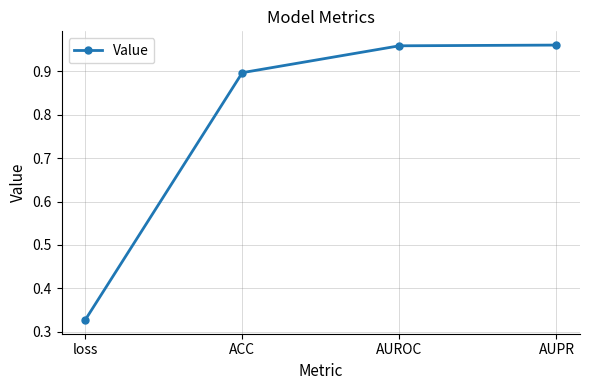

Is it true that the value at ACC is 0.9?

True